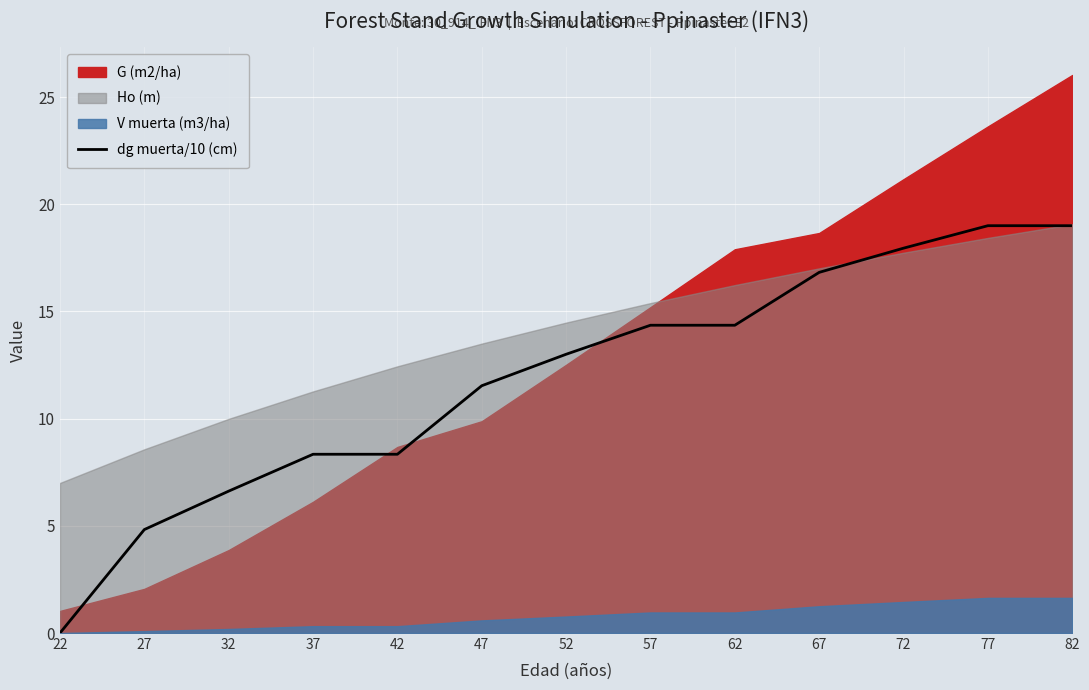

How many data points are above 13?

7